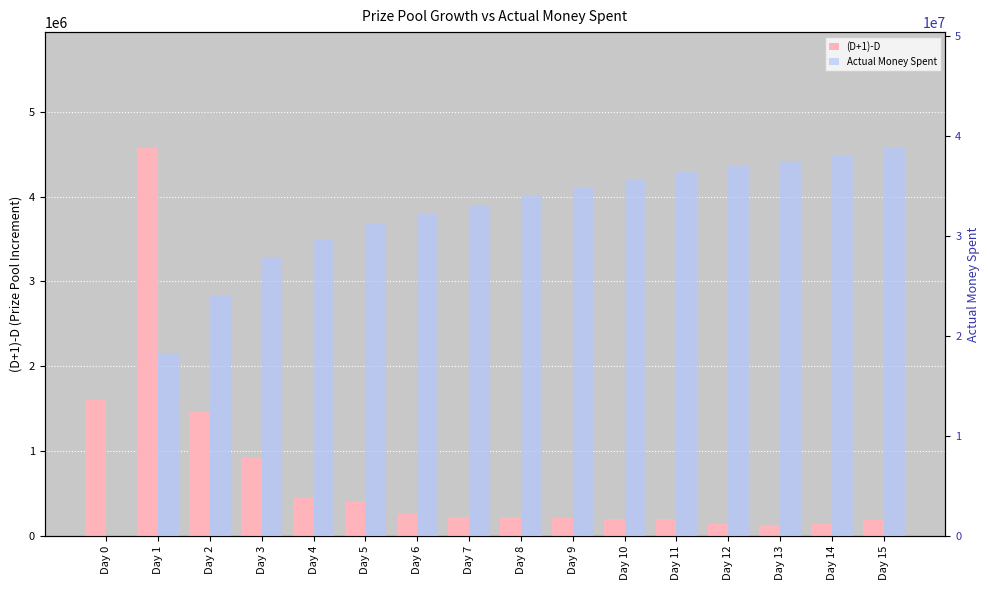

At Day 13, list the series in order from smallest to largest.

(D+1)-D, Actual Money Spent